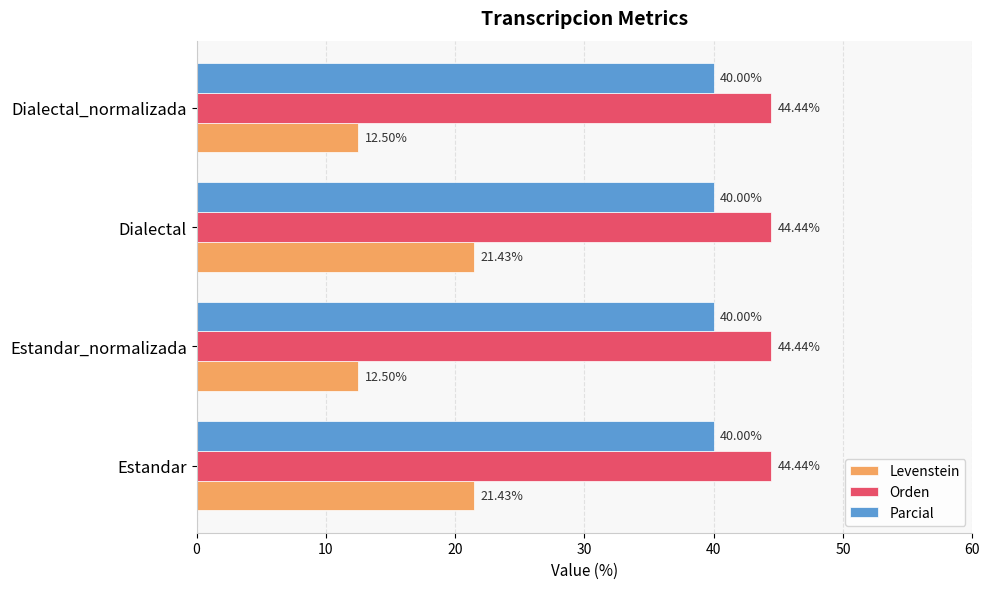

Which series has the largest total across all categories?

Orden